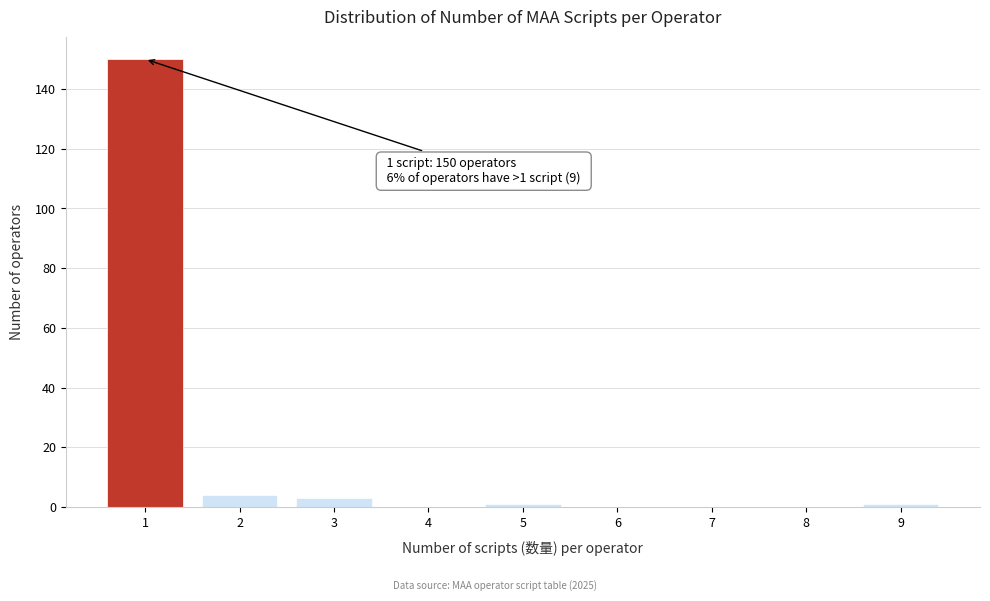

Reading left to right, list all the values displayed in this chart.

1=150	2=4	3=3	4=0	5=1	6=0	7=0	8=0	9=1